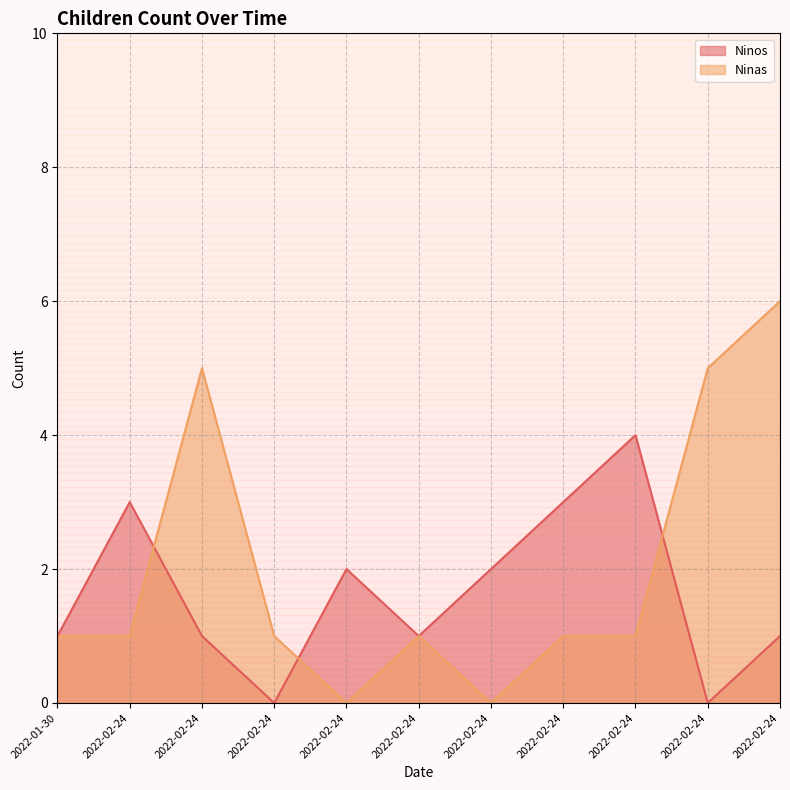

Which category has the lowest value across all series?

2022-02-24